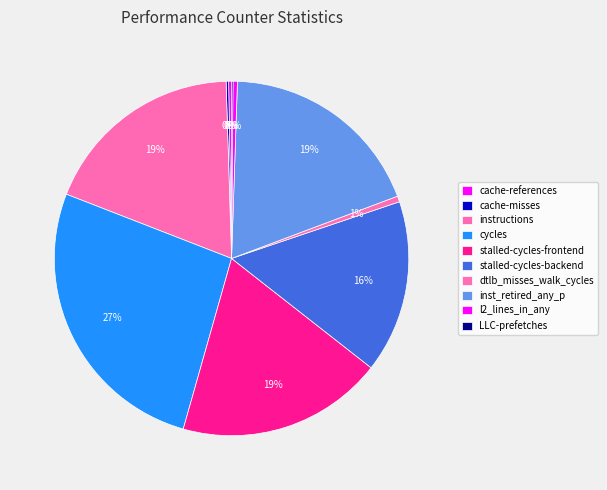

Rank the categories by value from lowest to highest.

LLC-prefetches, cache-misses, cache-references, l2_lines_in_any, dtlb_misses_walk_cycles, stalled-cycles-backend, instructions, inst_retired_any_p, stalled-cycles-frontend, cycles